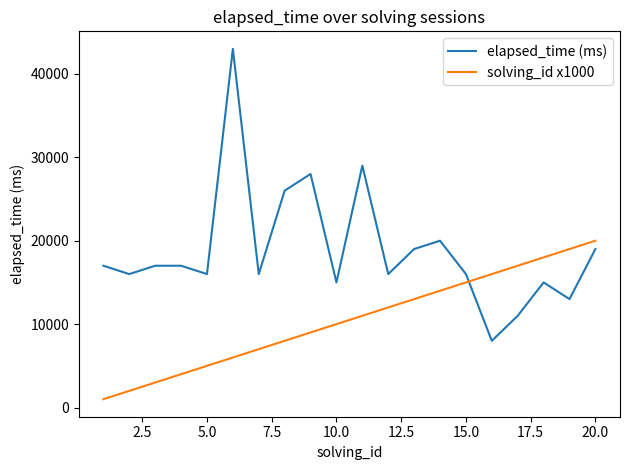

What is the smallest value displayed?

1000